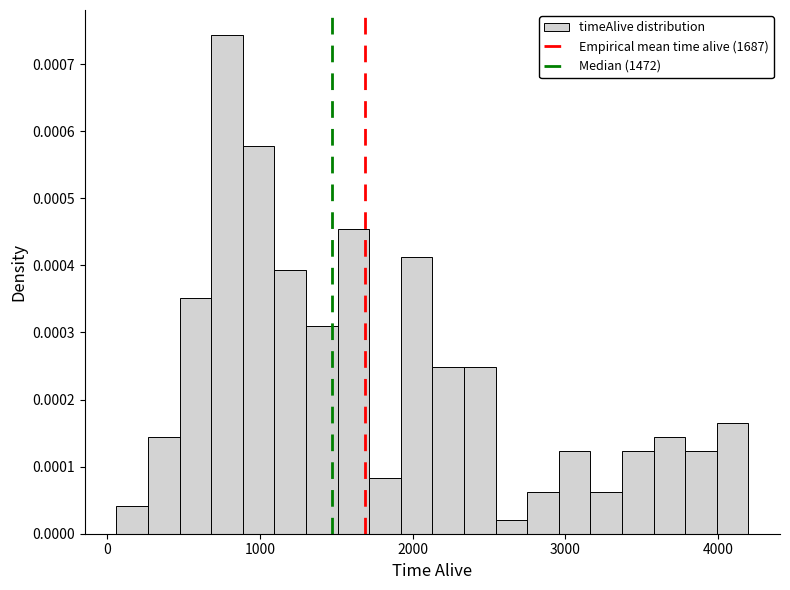

Around what value on the x-axis is the tallest bar? Give the approximate position of its centre, as read against the axis.

800